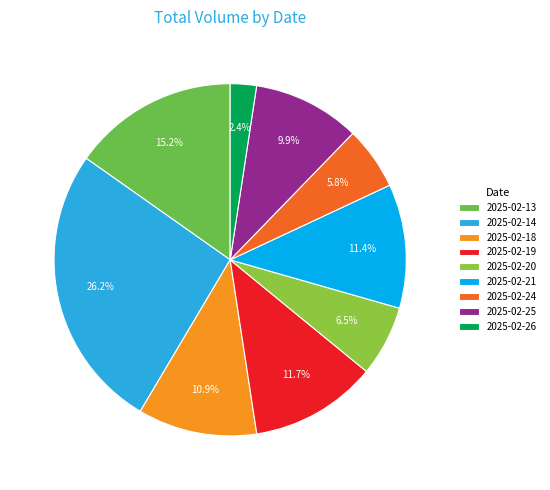

Is the sum of 2025-02-19 and 2025-02-20 greater than half?

No